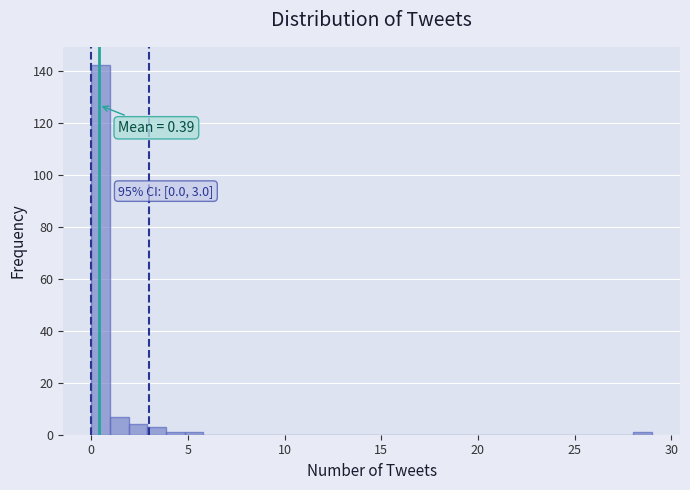

Read against the x-axis, roughly where is the centre of the tallest bar?

0.5